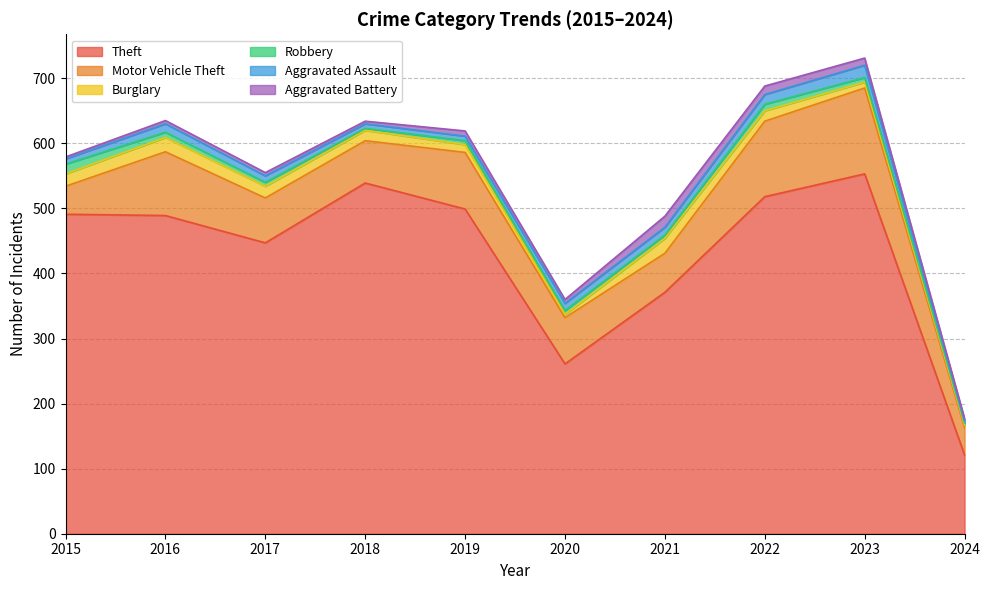

What is the value of the Theft point at the 10th from the left?

121